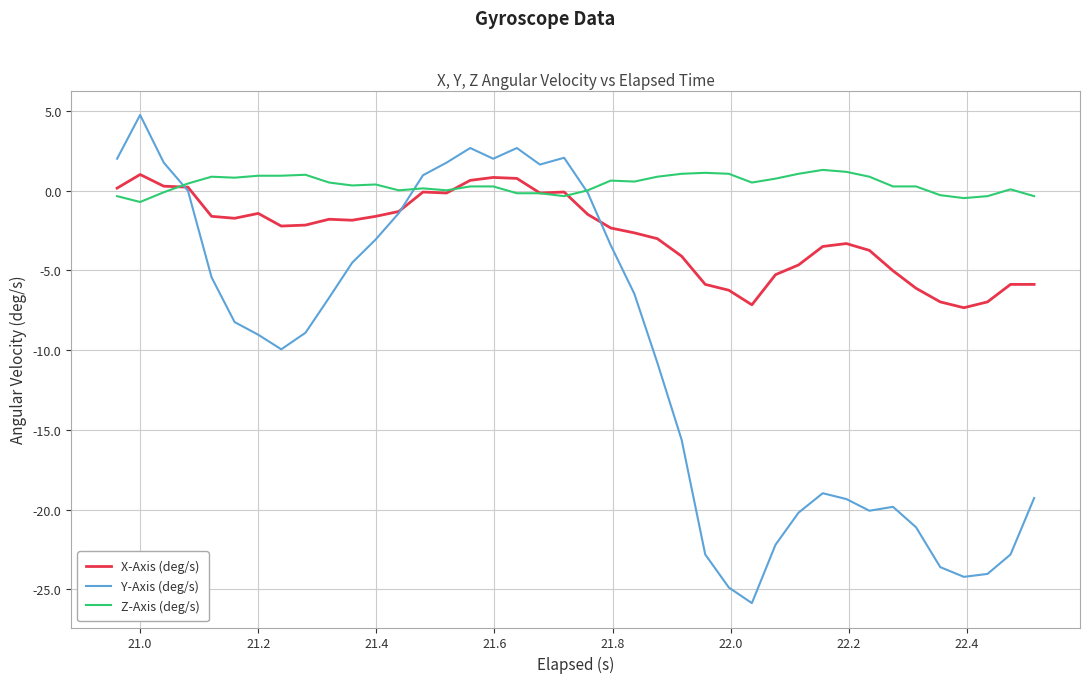

What are all the series names shown in the legend?

X-Axis (deg/s), Y-Axis (deg/s), Z-Axis (deg/s)